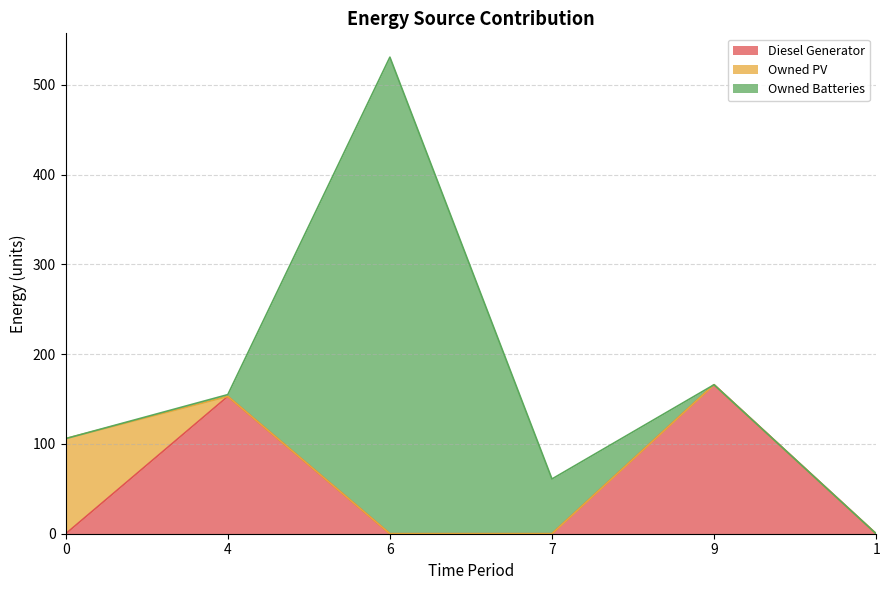

How many intersections are there between Owned PV and Owned Batteries?

1